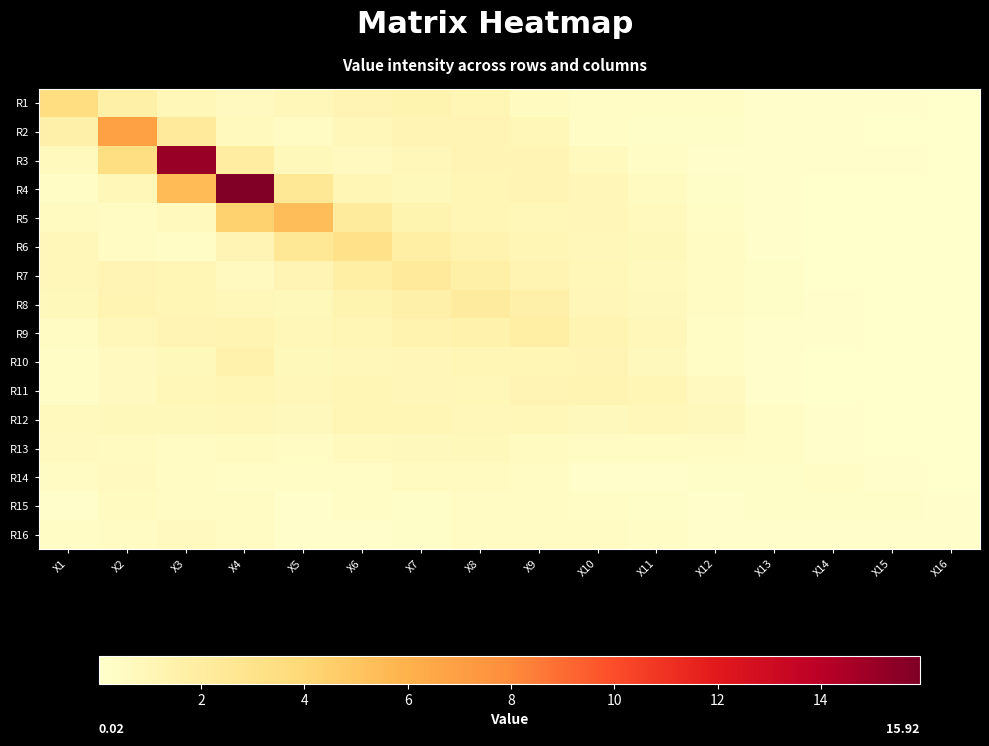

Reading left to right, extract all data points from this chart.

R1: X1=3.5	X2=1.7	X3=0.9	X4=0.6	X5=0.8	X6=1.2	X7=1.3	X8=1.0	X9=0.6	X10=0.3	X11=0.3	X12=0.3	X13=0.2	X14=0.1	X15=0.1	X16=0.0
R2: X1=1.6	X2=6.9	X3=2.3	X4=0.7	X5=0.4	X6=0.9	X7=1.2	X8=1.1	X9=0.9	X10=0.4	X11=0.2	X12=0.2	X13=0.2	X14=0.1	X15=0.1	X16=0.0
R3: X1=0.7	X2=3.4	X3=15.1	X4=1.9	X5=0.8	X6=0.6	X7=0.9	X8=1.1	X9=1.2	X10=0.7	X11=0.3	X12=0.2	X13=0.1	X14=0.1	X15=0.1	X16=0.1
R4: X1=0.4	X2=0.9	X3=5.5	X4=15.9	X5=2.6	X6=1.1	X7=0.8	X8=1.1	X9=1.2	X10=1.0	X11=0.5	X12=0.2	X13=0.1	X14=0.1	X15=0.0	X16=0.0
R5: X1=0.5	X2=0.5	X3=0.7	X4=4.3	X5=5.4	X6=2.2	X7=1.3	X8=1.1	X9=0.9	X10=1.0	X11=0.7	X12=0.4	X13=0.1	X14=0.0	X15=0.0	X16=0.0
R6: X1=0.8	X2=0.5	X3=0.3	X4=1.2	X5=2.5	X6=3.1	X7=1.8	X8=1.3	X9=1.1	X10=0.8	X11=0.8	X12=0.4	X13=0.2	X14=0.1	X15=0.0	X16=0.0
R7: X1=0.8	X2=1.2	X3=1.0	X4=0.6	X5=1.2	X6=1.8	X7=2.3	X8=1.7	X9=1.2	X10=0.9	X11=0.7	X12=0.5	X13=0.2	X14=0.1	X15=0.0	X16=0.0
R8: X1=0.8	X2=1.2	X3=1.1	X4=0.8	X5=0.8	X6=1.3	X7=1.6	X8=2.2	X9=1.6	X10=1.0	X11=0.7	X12=0.4	X13=0.2	X14=0.1	X15=0.1	X16=0.0
R9: X1=0.5	X2=0.9	X3=1.1	X4=1.2	X5=0.9	X6=1.1	X7=1.4	X8=1.5	X9=1.8	X10=1.2	X11=0.8	X12=0.3	X13=0.2	X14=0.1	X15=0.0	X16=0.0
R10: X1=0.4	X2=0.6	X3=0.8	X4=1.4	X5=0.8	X6=0.9	X7=1.0	X8=1.1	X9=1.1	X10=1.2	X11=0.8	X12=0.4	X13=0.1	X14=0.0	X15=0.0	X16=0.0
R11: X1=0.3	X2=0.6	X3=0.9	X4=1.1	X5=0.9	X6=1.1	X7=1.0	X8=0.9	X9=1.2	X10=1.2	X11=1.0	X12=0.6	X13=0.2	X14=0.1	X15=0.0	X16=0.0
R12: X1=0.7	X2=0.8	X3=0.8	X4=0.9	X5=0.7	X6=1.1	X7=1.1	X8=0.8	X9=0.9	X10=0.7	X11=0.8	X12=0.7	X13=0.3	X14=0.1	X15=0.0	X16=0.0
R13: X1=0.6	X2=0.6	X3=0.4	X4=0.5	X5=0.5	X6=0.6	X7=0.7	X8=0.8	X9=0.6	X10=0.4	X11=0.4	X12=0.5	X13=0.3	X14=0.2	X15=0.1	X16=0.0
R14: X1=0.4	X2=0.6	X3=0.5	X4=0.3	X5=0.3	X6=0.4	X7=0.5	X8=0.6	X9=0.4	X10=0.2	X11=0.2	X12=0.2	X13=0.2	X14=0.3	X15=0.1	X16=0.0
R15: X1=0.2	X2=0.5	X3=0.5	X4=0.5	X5=0.2	X6=0.3	X7=0.3	X8=0.5	X9=0.5	X10=0.4	X11=0.2	X12=0.2	X13=0.2	X14=0.2	X15=0.3	X16=0.1
R16: X1=0.3	X2=0.4	X3=0.6	X4=0.5	X5=0.2	X6=0.2	X7=0.2	X8=0.4	X9=0.4	X10=0.4	X11=0.3	X12=0.2	X13=0.1	X14=0.2	X15=0.1	X16=0.1